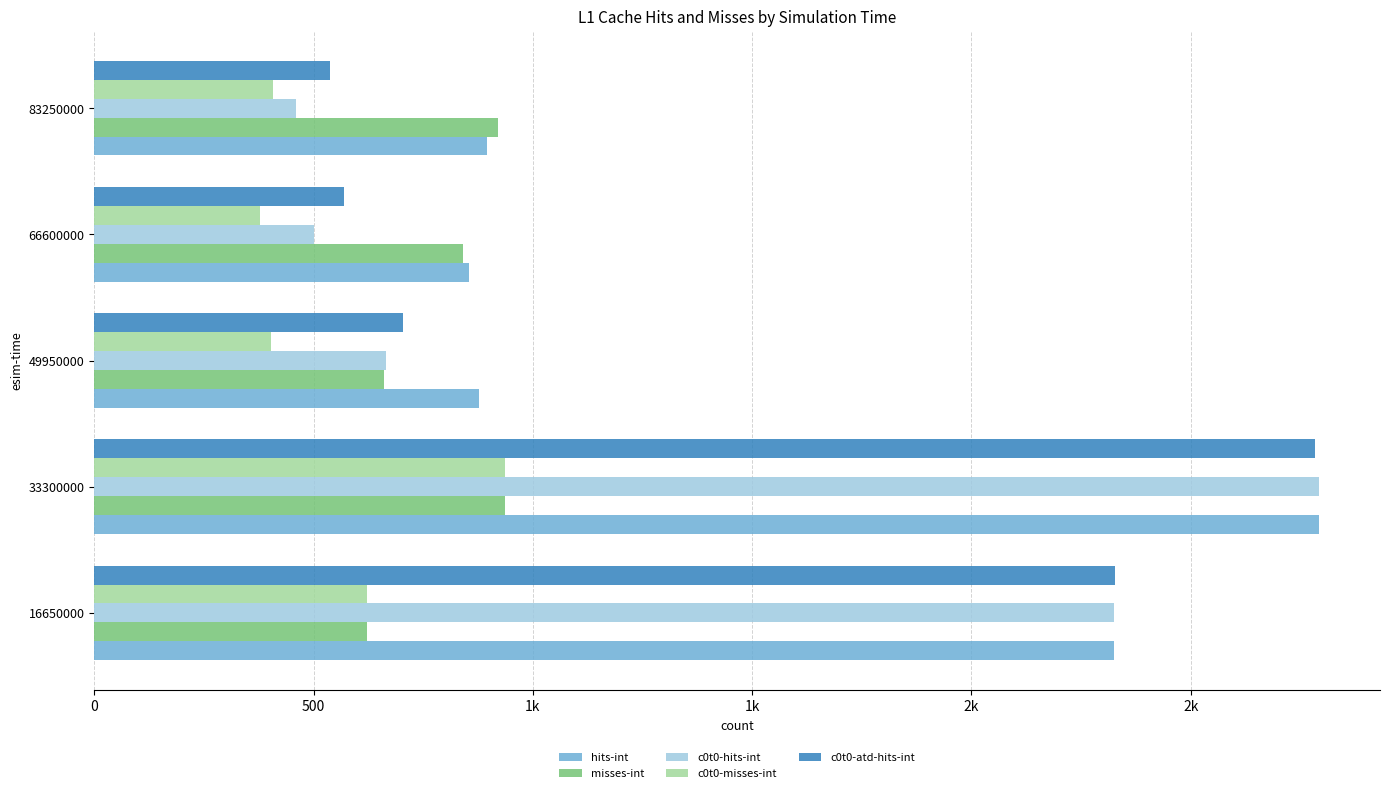

What are all the series names shown in the legend?

hits-int, misses-int, c0t0-hits-int, c0t0-misses-int, c0t0-atd-hits-int